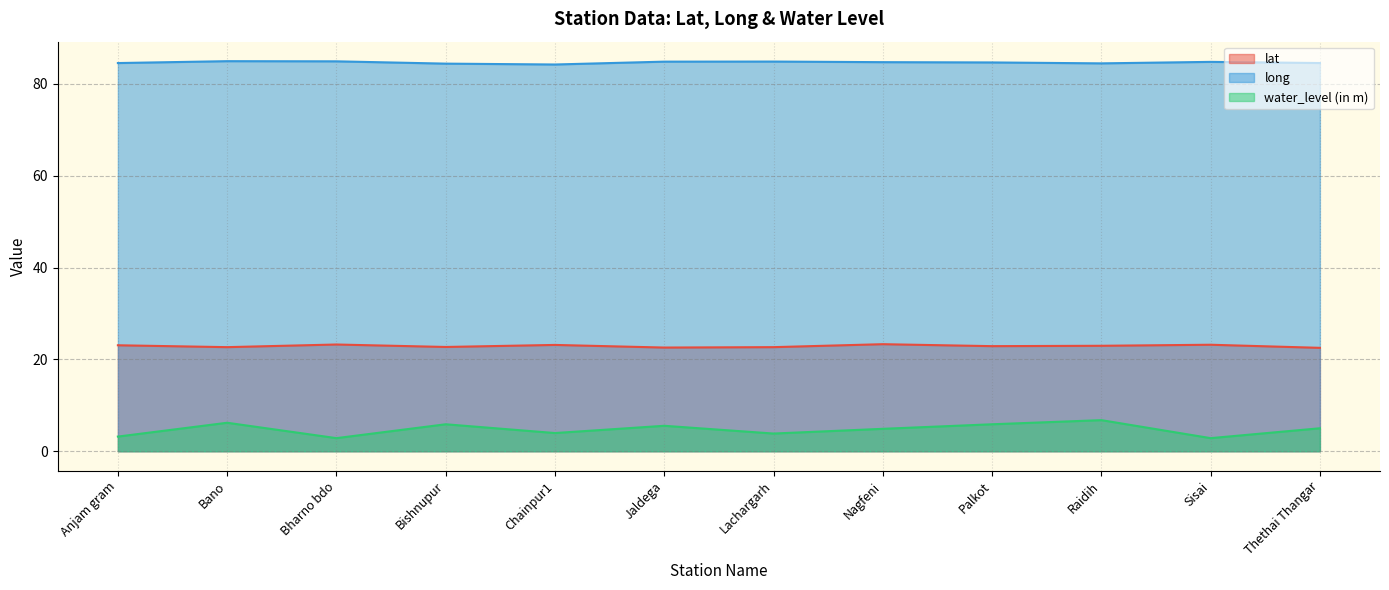

What is the total value across all series at Anjam gram?

110.8